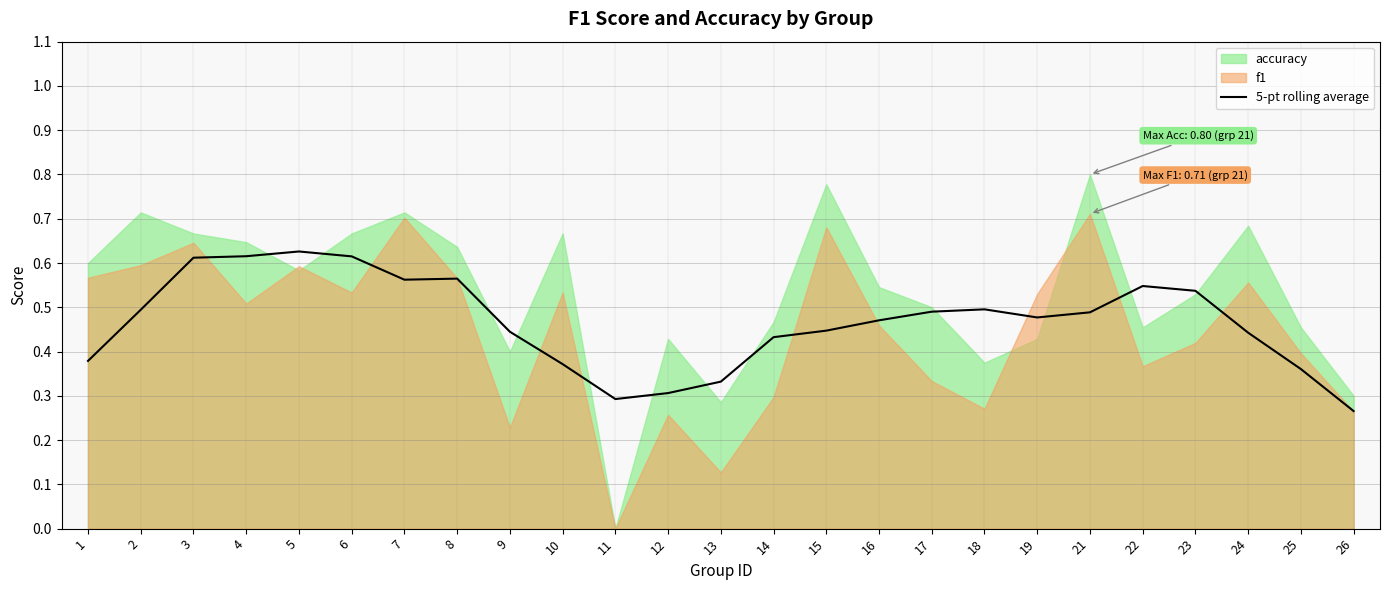

How many categories are shown in the chart?

25